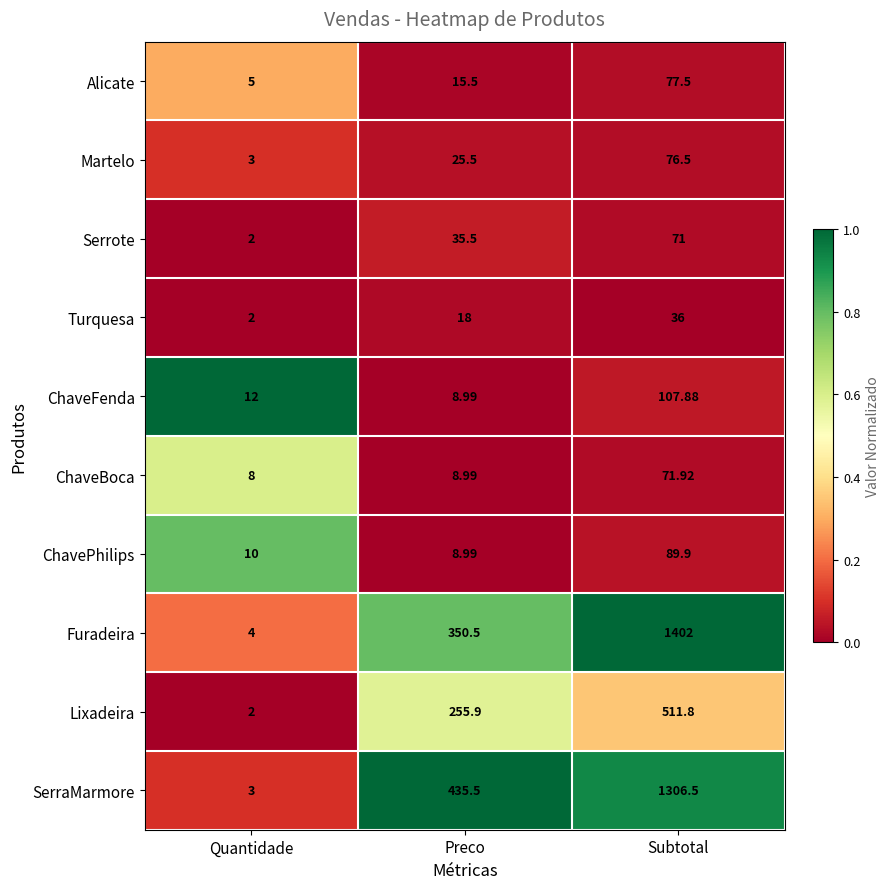

List the series in order of their peak value, lowest first.

Turquesa, Serrote, ChaveBoca, Martelo, Alicate, ChavePhilips, ChaveFenda, Lixadeira, SerraMarmore, Furadeira